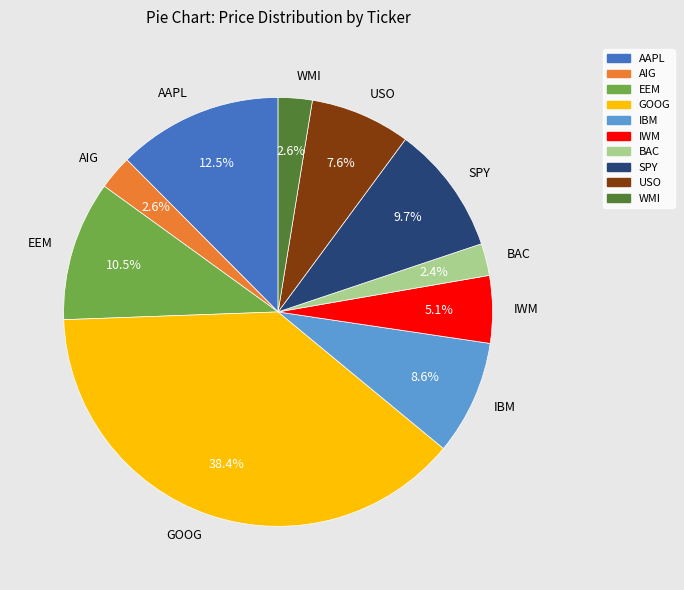

The AIG slice represents 14% of the pie. True or false?

False